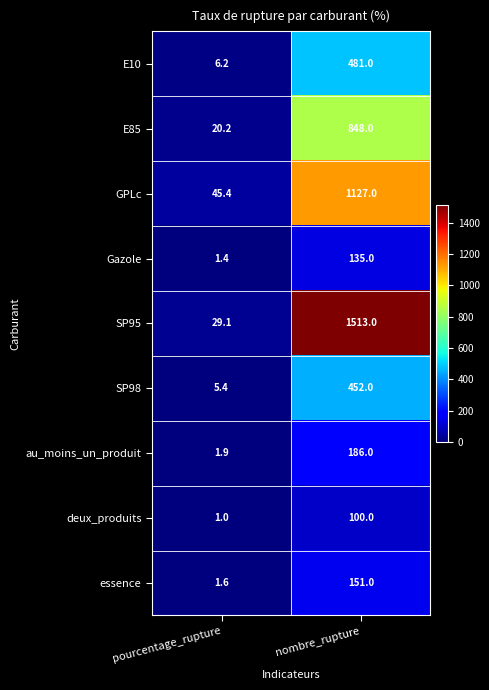

Rank the categories by E85 value from highest to lowest.

nombre_rupture, pourcentage_rupture